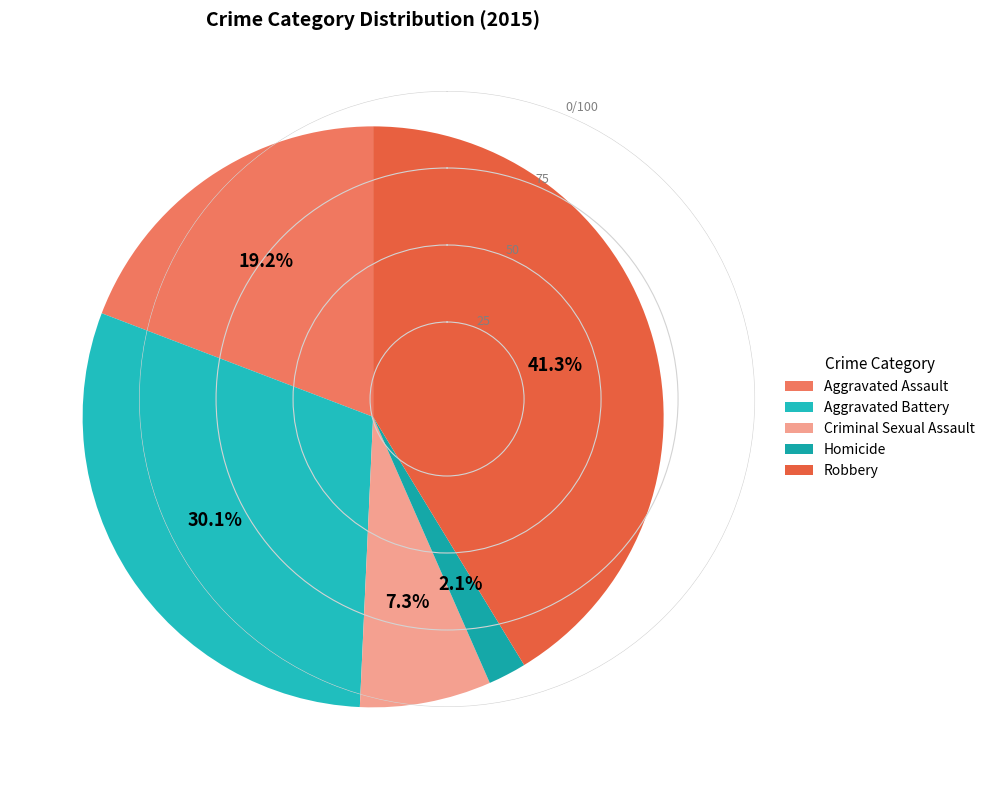

True or false: Aggravated Battery accounts for 35% of the total.

False